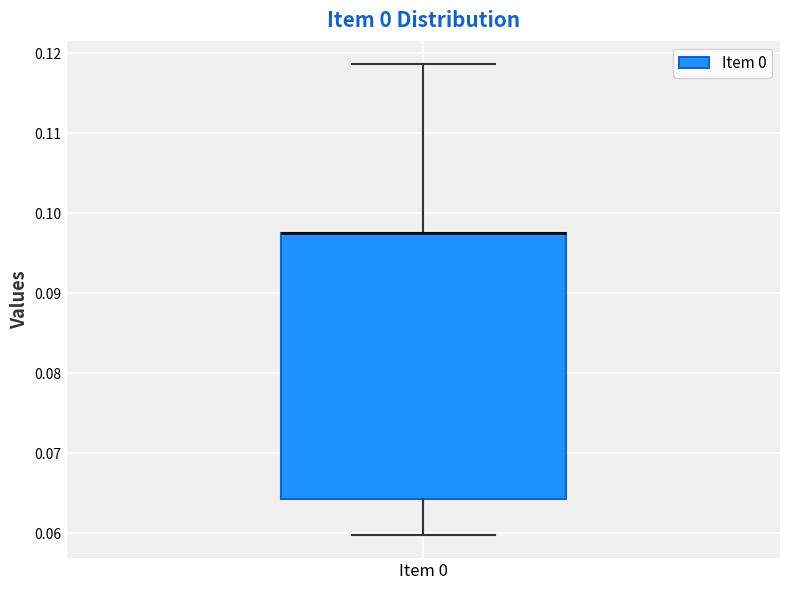

Transcribe this box plot: give where the median line is, the range the box spans, and where the two whiskers end, as read against the y-axis. The values are not printed on the chart, so give them approximately, as read against the axis.

median 0.098 (drawn on the box's upper edge), box 0.064 to 0.098, whiskers 0.060 to 0.119